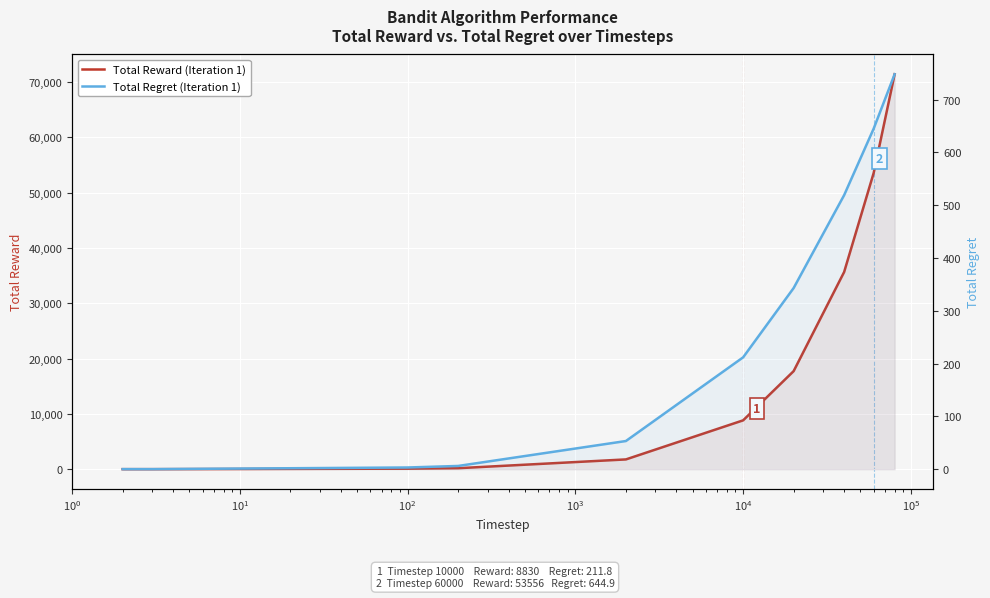

The Total Reward (Iteration 1) series shows 176.0 at $\mathdefault{10^{2}}$. True or false?

True